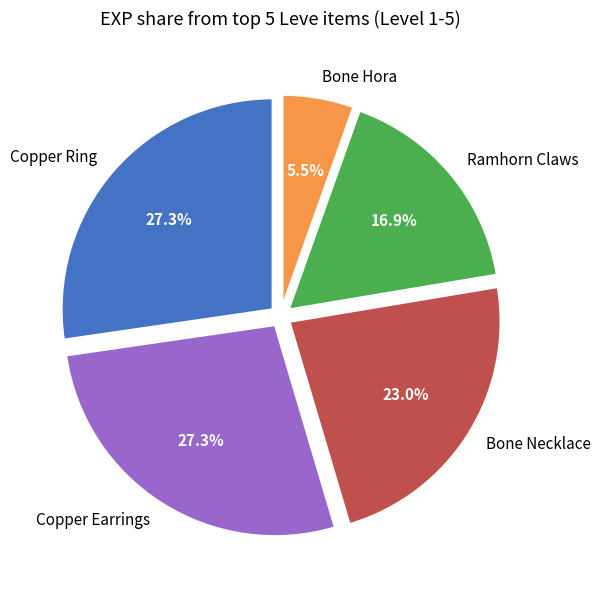

Does any single category account for the majority?

No